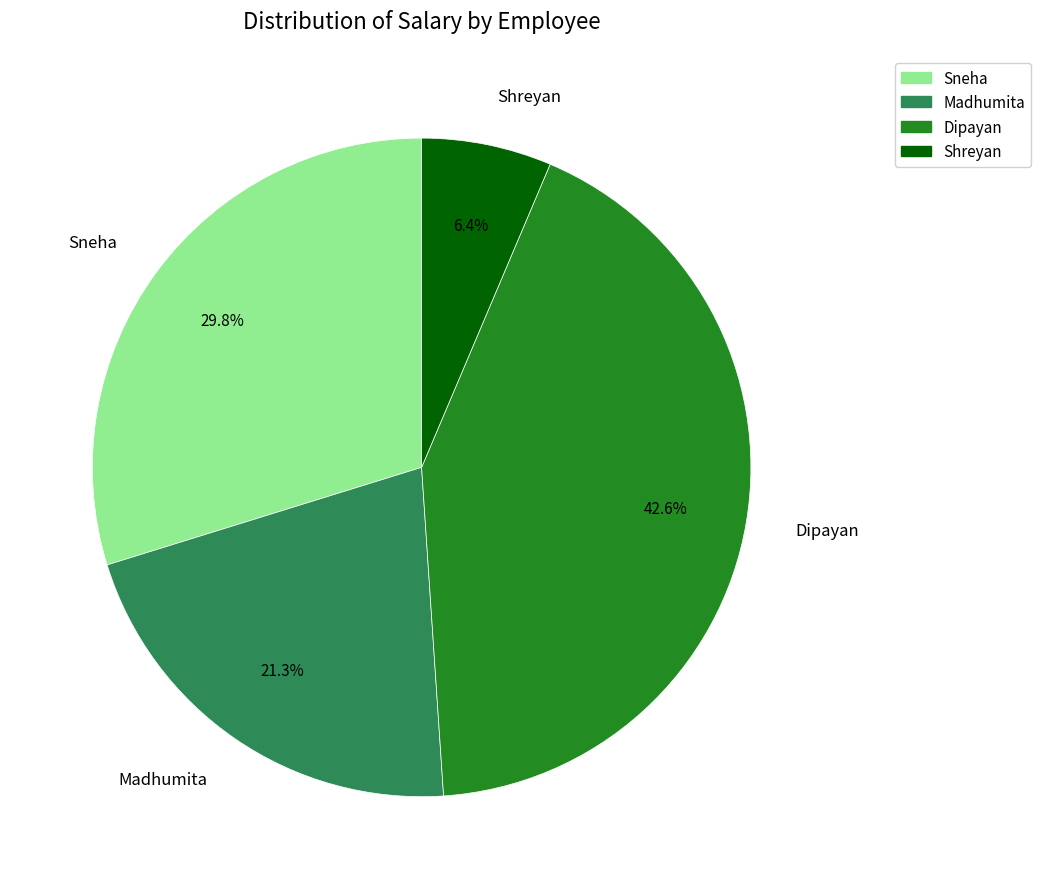

What percentage is the Sneha slice, to the nearest percent?

30%